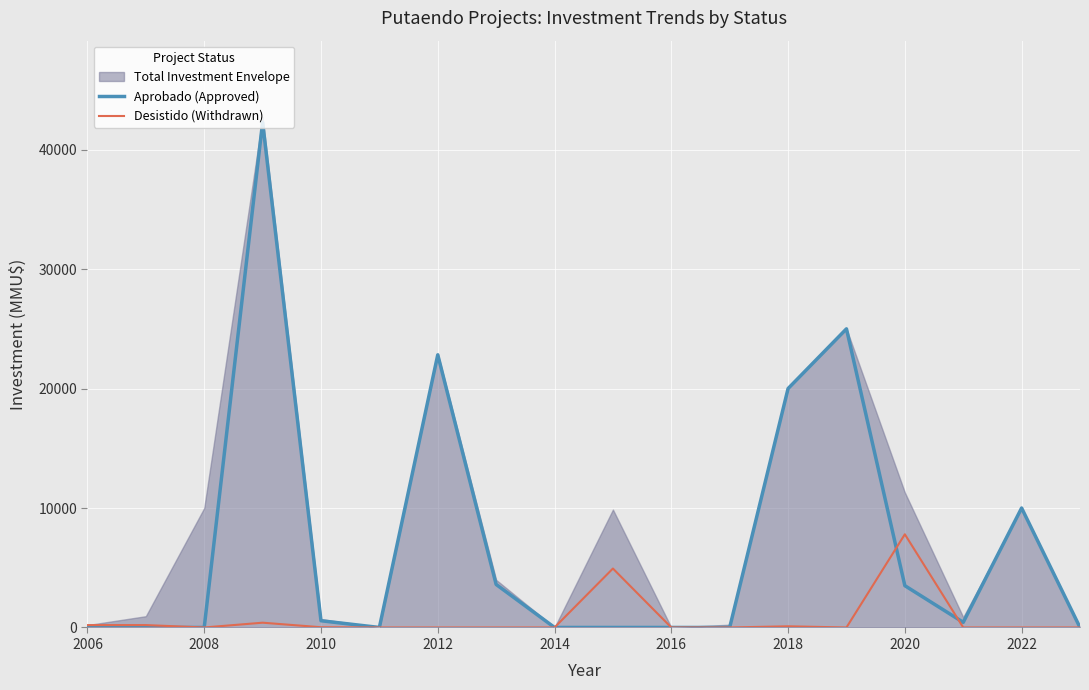

Which series ends up on top after the final intersection of Aprobado (Approved) and Desistido (Withdrawn)?

Aprobado (Approved)